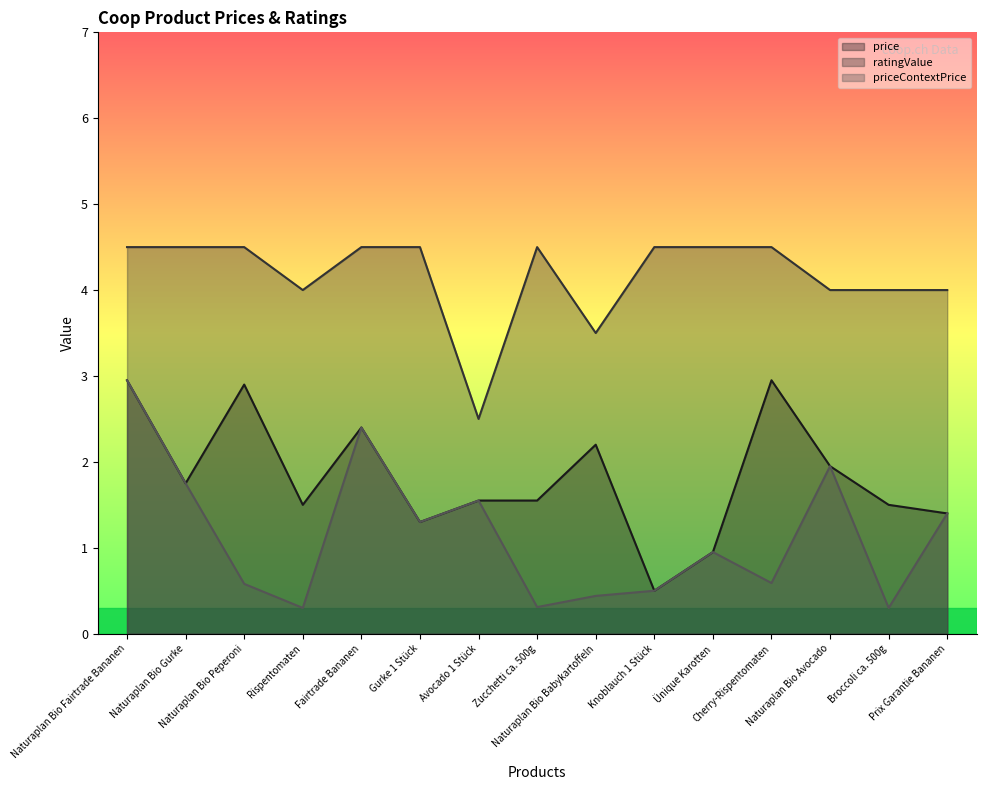

Between Naturaplan Bio Fairtrade Bananen and Prix Garantie Bananen, which series saw the biggest shift?

price